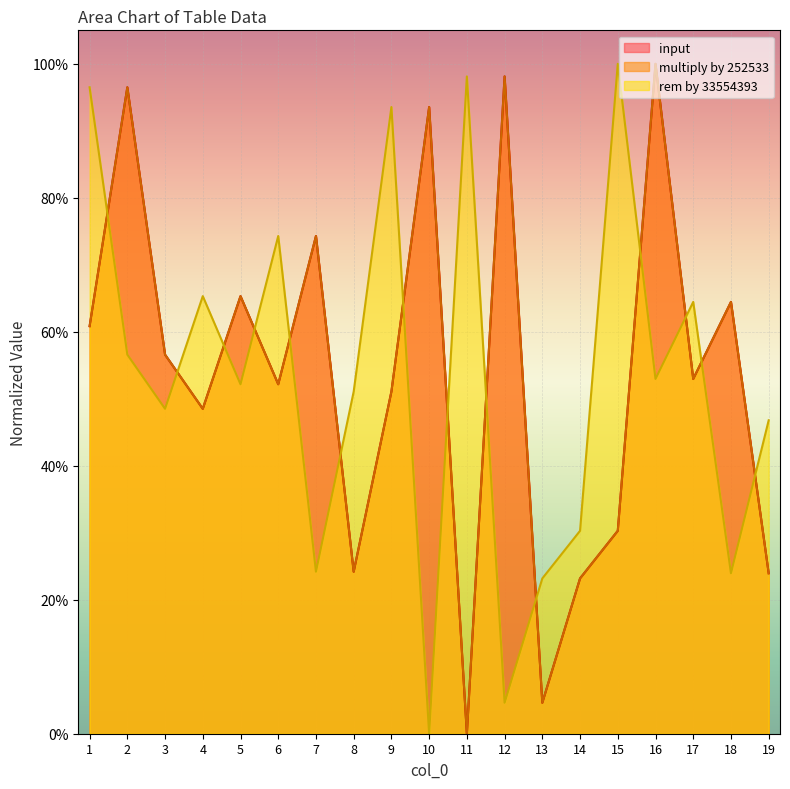

What is the difference between the highest and lowest values at 19?

0.2